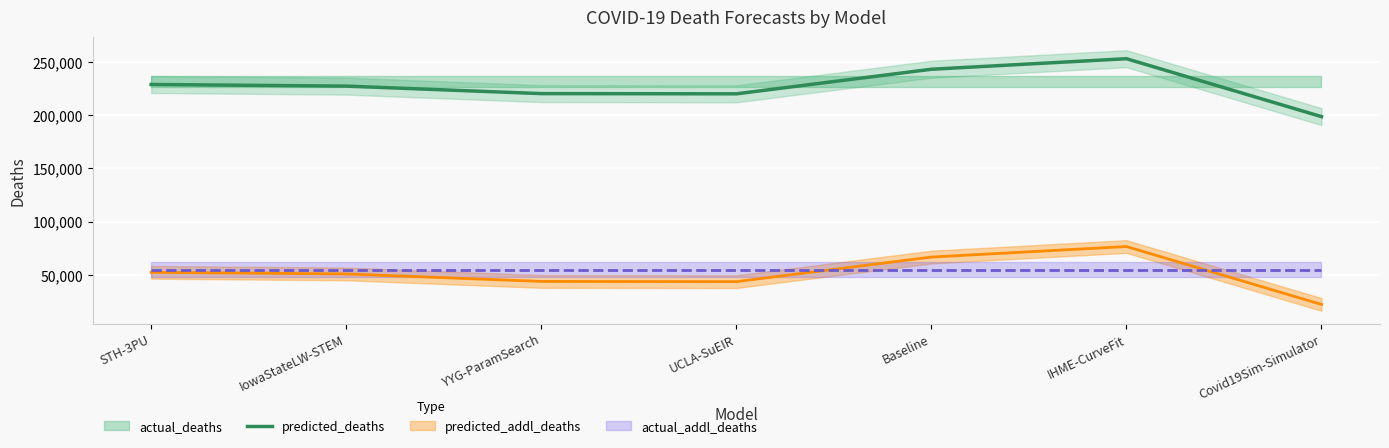

What is the difference between the values at STH-3PU and UCLA-SuEIR?

8792.0